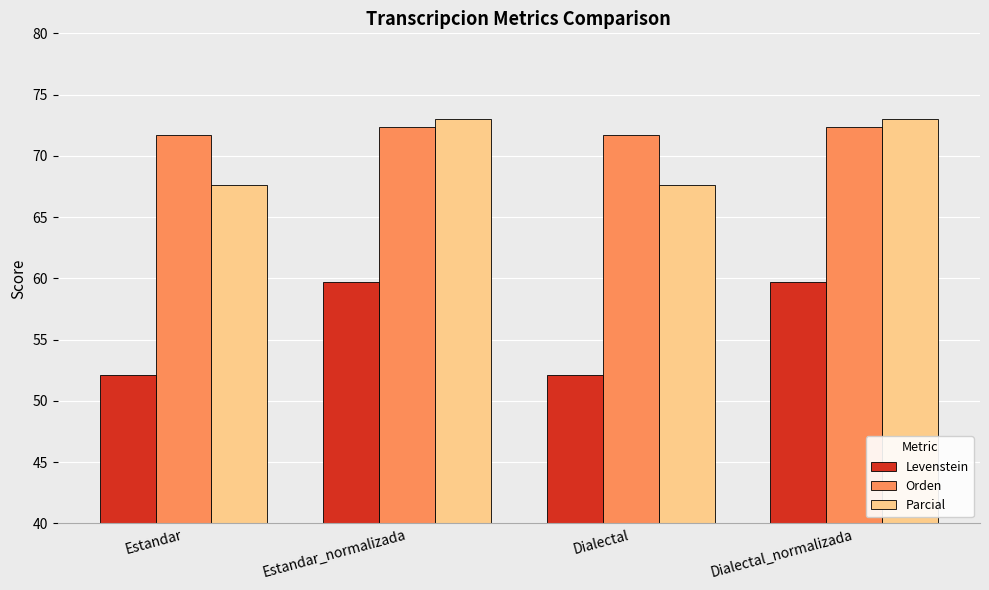

What is the approximate value of Levenstein at Dialectal_normalizada?

59.7